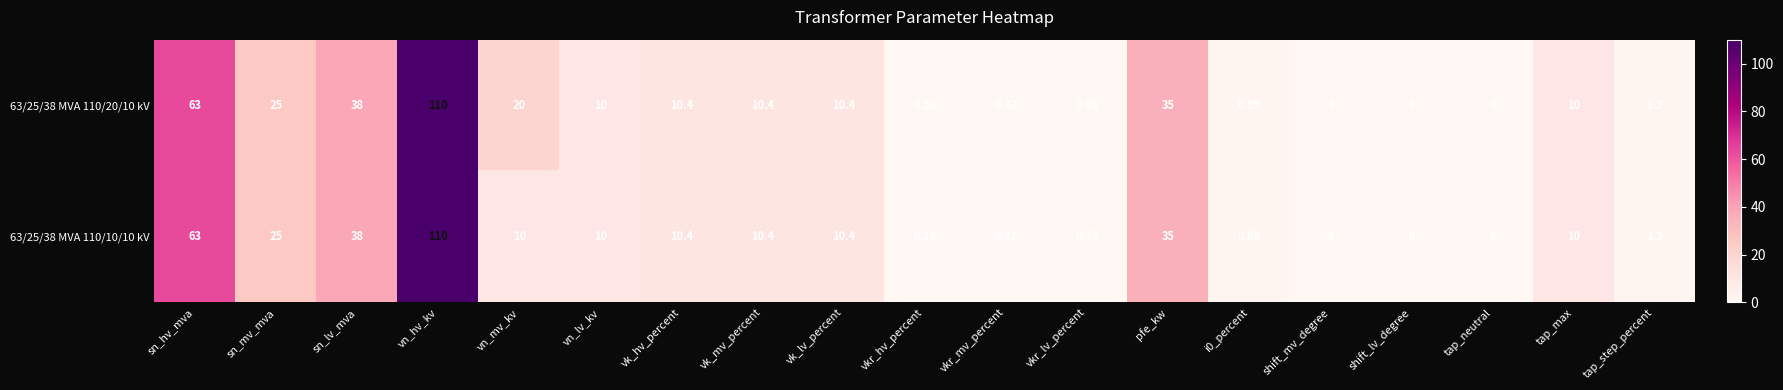

What is the total value across all series at sn_mv_mva?

50.0